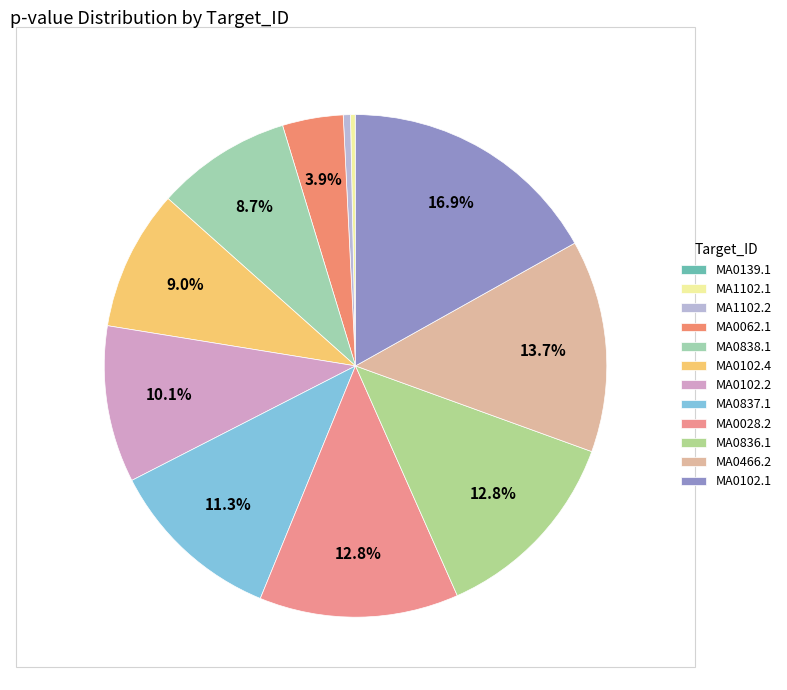

Count the number of slices in the pie.

12